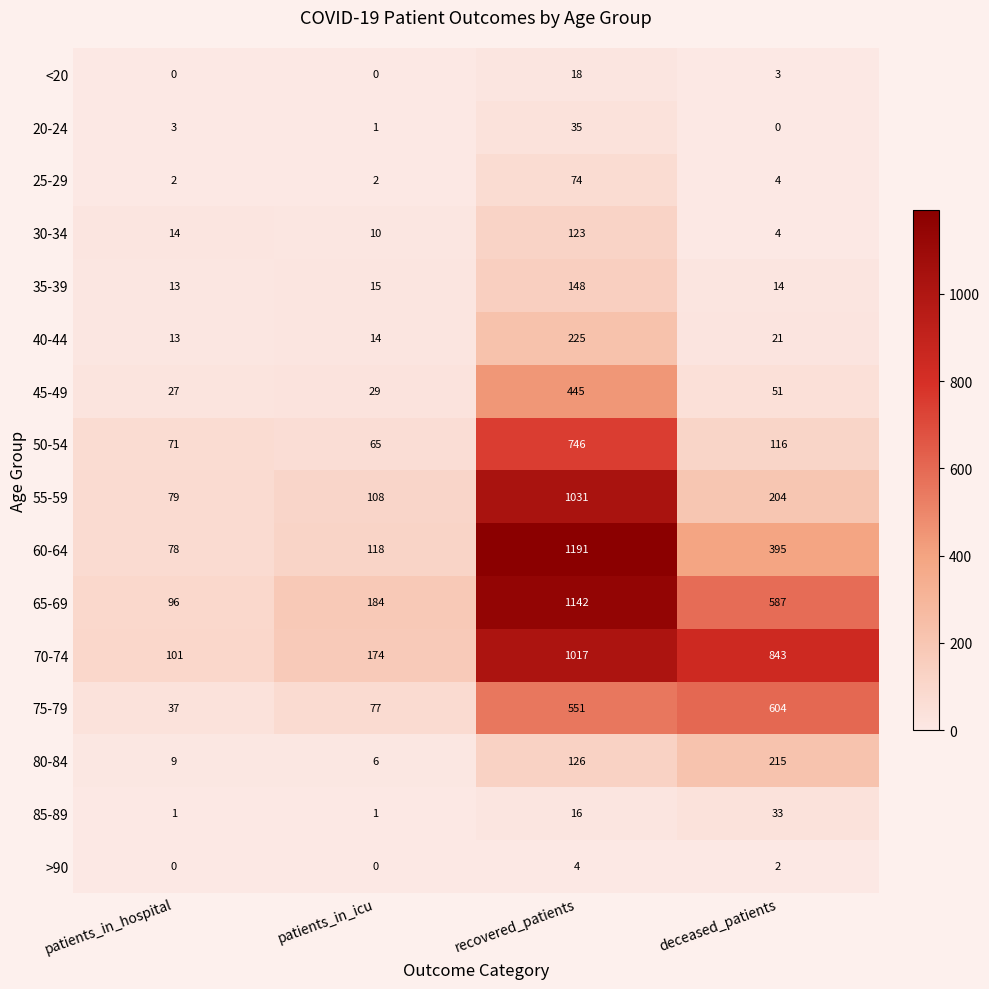

What is the sum of all 60-64 values?

1782